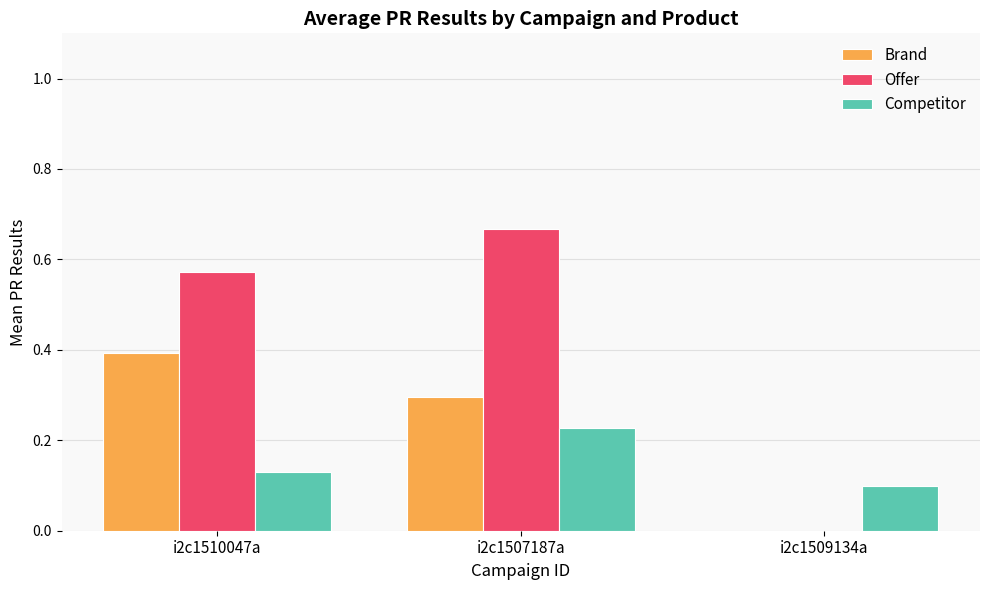

At which label does Brand reach its peak?

i2c1510047a